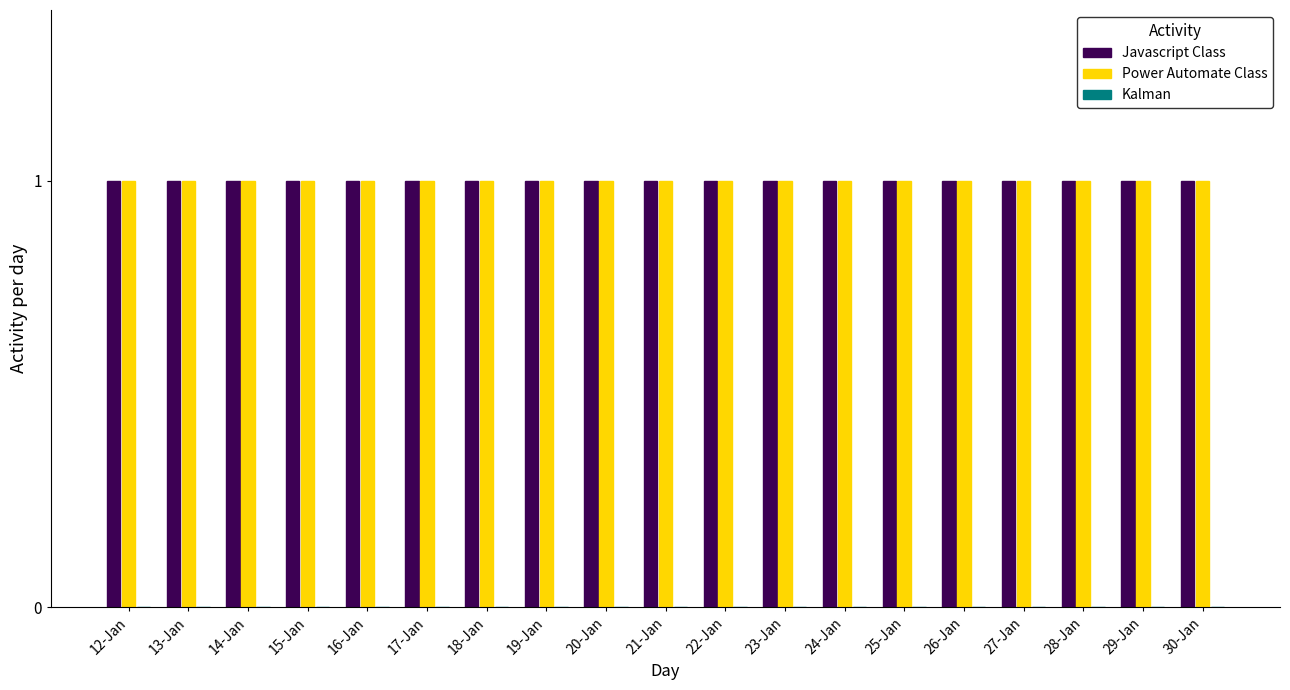

Reading left to right, list all the values displayed in this chart.

Javascript Class: 12-Jan=1	13-Jan=1	14-Jan=1	15-Jan=1	16-Jan=1	17-Jan=1	18-Jan=1	19-Jan=1	20-Jan=1	21-Jan=1	22-Jan=1	23-Jan=1	24-Jan=1	25-Jan=1	26-Jan=1	27-Jan=1	28-Jan=1	29-Jan=1	30-Jan=1
Power Automate Class: 12-Jan=1	13-Jan=1	14-Jan=1	15-Jan=1	16-Jan=1	17-Jan=1	18-Jan=1	19-Jan=1	20-Jan=1	21-Jan=1	22-Jan=1	23-Jan=1	24-Jan=1	25-Jan=1	26-Jan=1	27-Jan=1	28-Jan=1	29-Jan=1	30-Jan=1
Kalman: 12-Jan=0	13-Jan=0	14-Jan=0	15-Jan=0	16-Jan=0	17-Jan=0	18-Jan=0	19-Jan=0	20-Jan=0	21-Jan=0	22-Jan=0	23-Jan=0	24-Jan=0	25-Jan=0	26-Jan=0	27-Jan=0	28-Jan=0	29-Jan=0	30-Jan=0